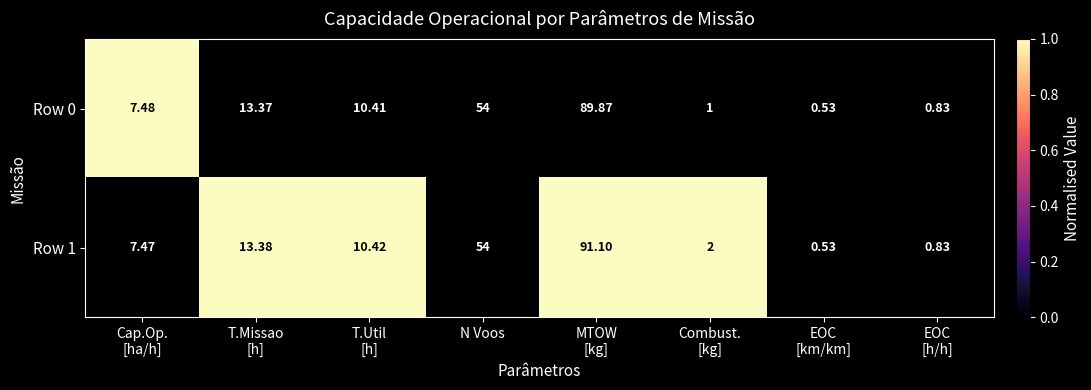

Which label corresponds to the smallest value in the chart?

EOC
[km/km]